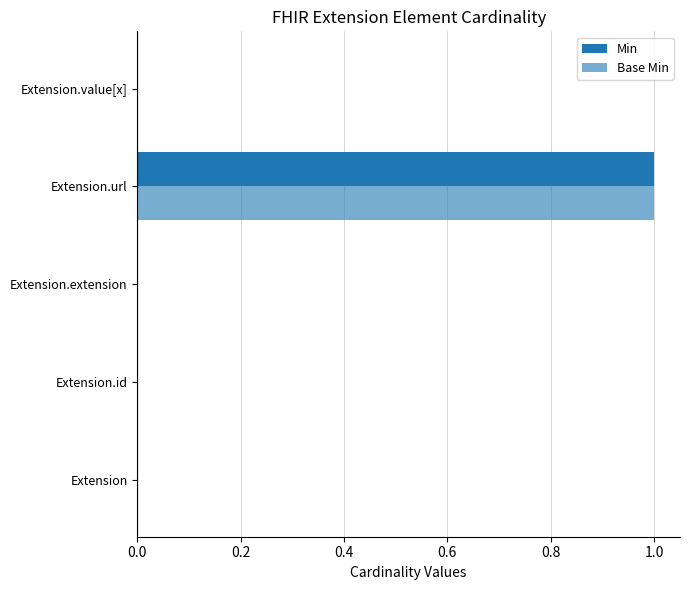

How many data points does each series have?

5